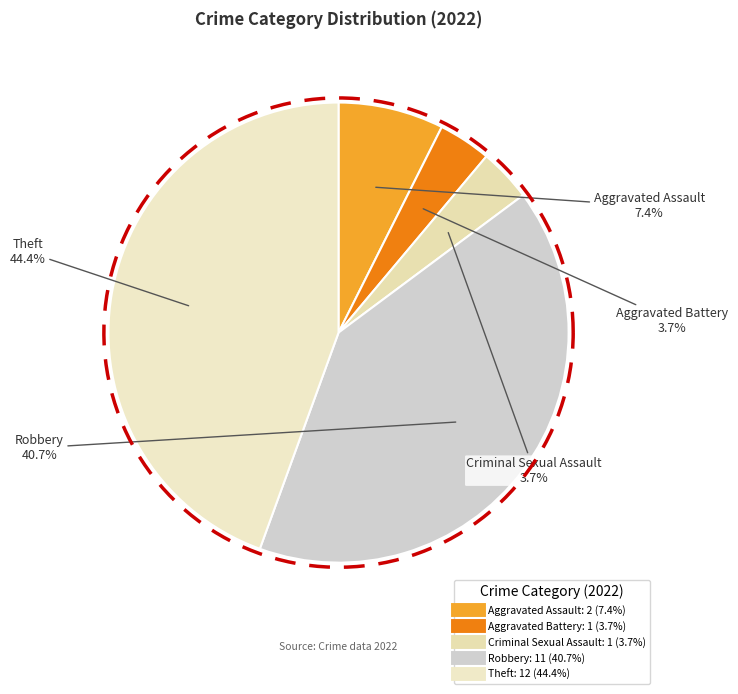

How many segments does this pie chart have?

5